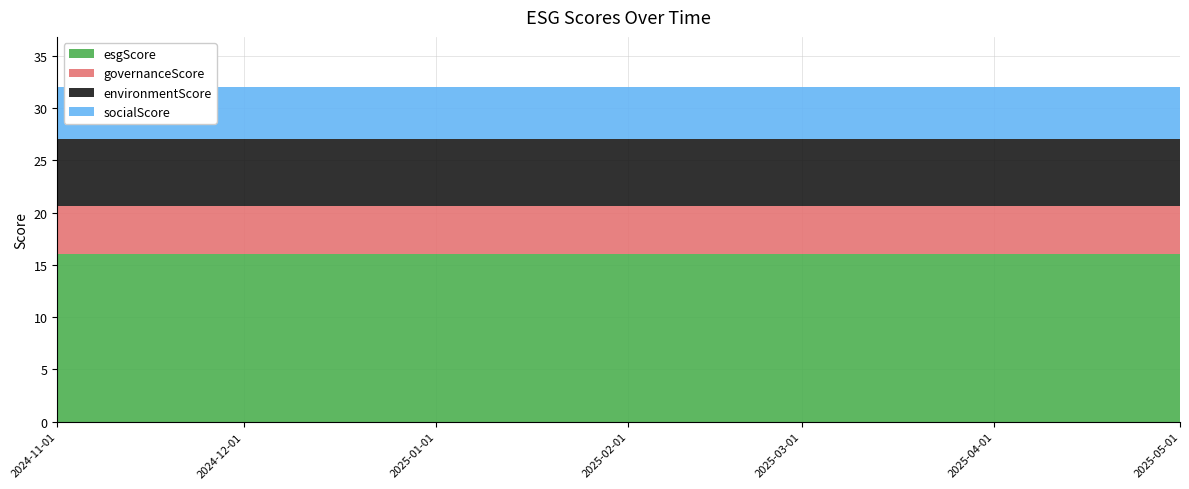

Reading left to right, what are all the values shown in this chart?

esgScore: 1730419200=16.0	1733011200=16.0	1735689600=16.0	1738368000=16.0	1740787200=16.0	1743465600=16.0	1746057600=16.0
governanceScore: 1730419200=4.6	1733011200=4.6	1735689600=4.6	1738368000=4.6	1740787200=4.6	1743465600=4.6	1746057600=4.6
environmentScore: 1730419200=6.5	1733011200=6.5	1735689600=6.5	1738368000=6.5	1740787200=6.5	1743465600=6.5	1746057600=6.5
socialScore: 1730419200=5.0	1733011200=5.0	1735689600=5.0	1738368000=5.0	1740787200=5.0	1743465600=5.0	1746057600=5.0